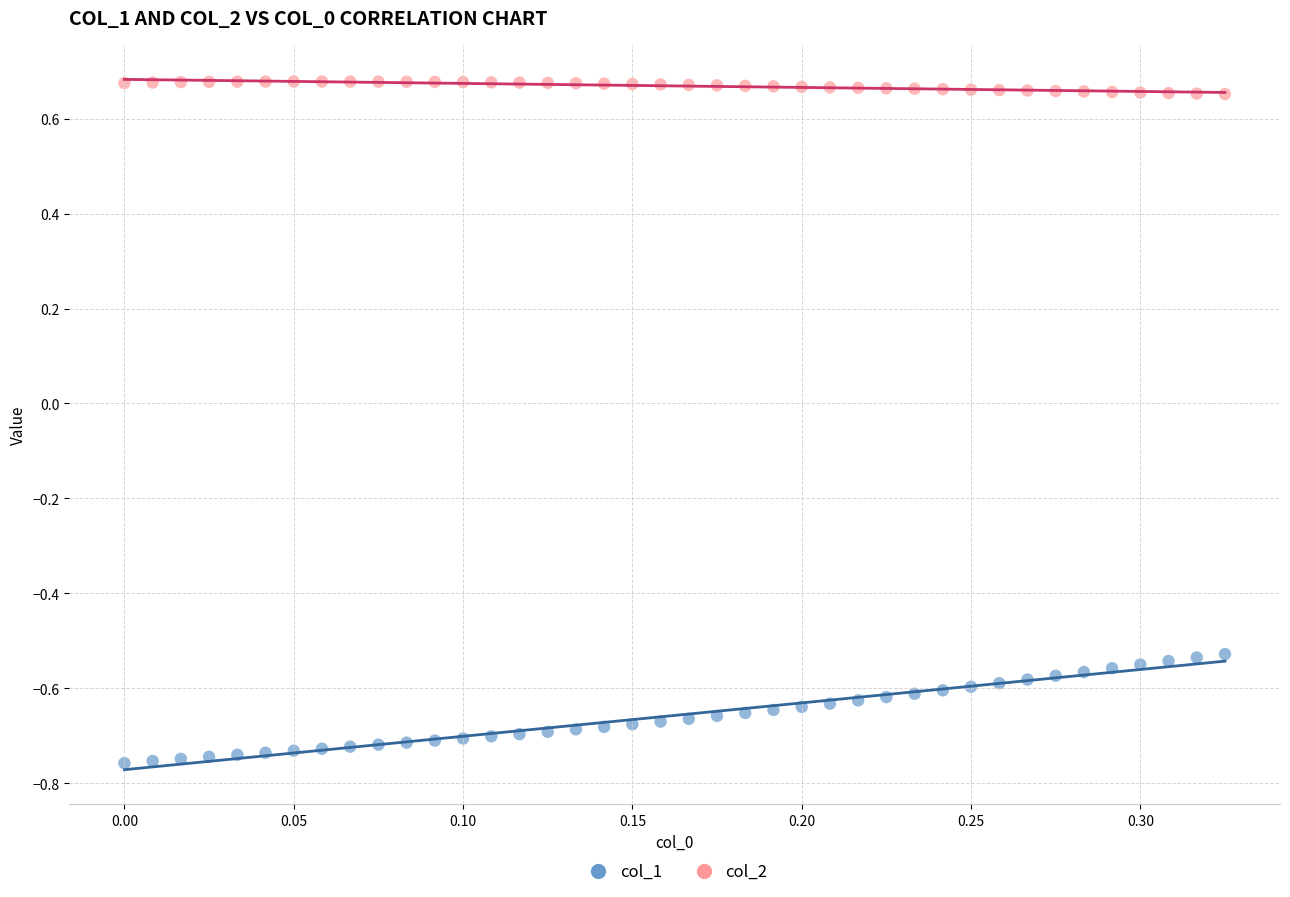

Which series contains the lowest Y value?

col_1